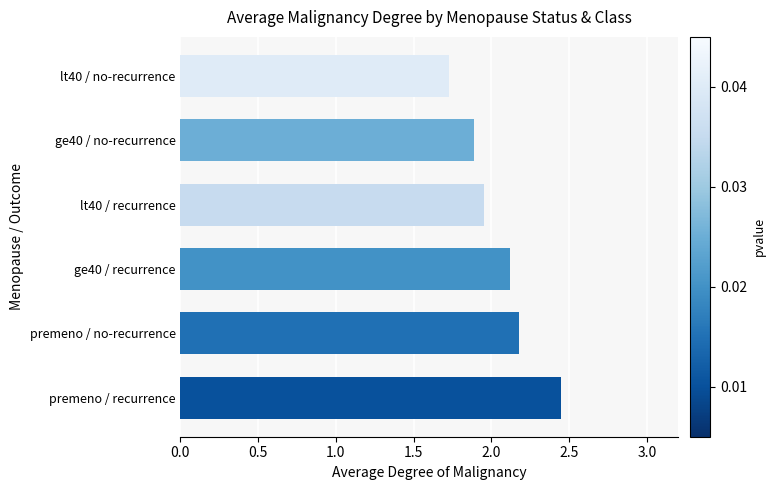

List the labels in order of value, smallest first.

lt40 / no-recurrence, ge40 / no-recurrence, lt40 / recurrence, ge40 / recurrence, premeno / no-recurrence, premeno / recurrence